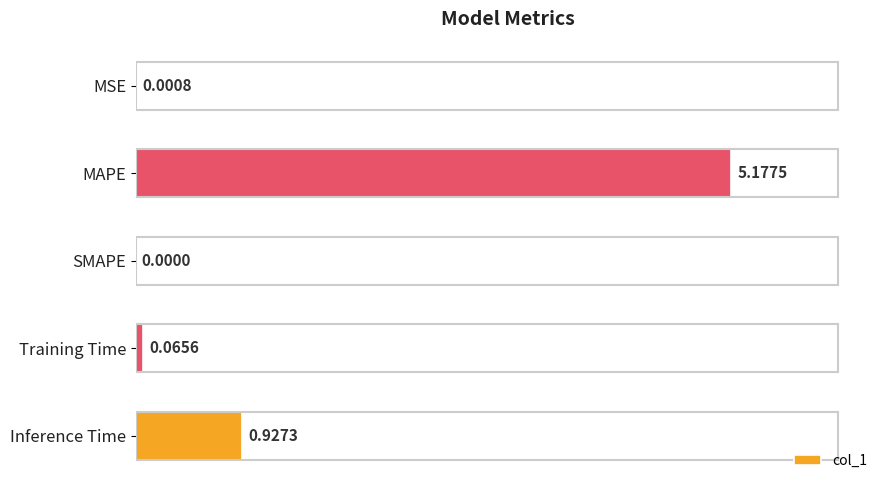

What is the sum of all values?

6.2